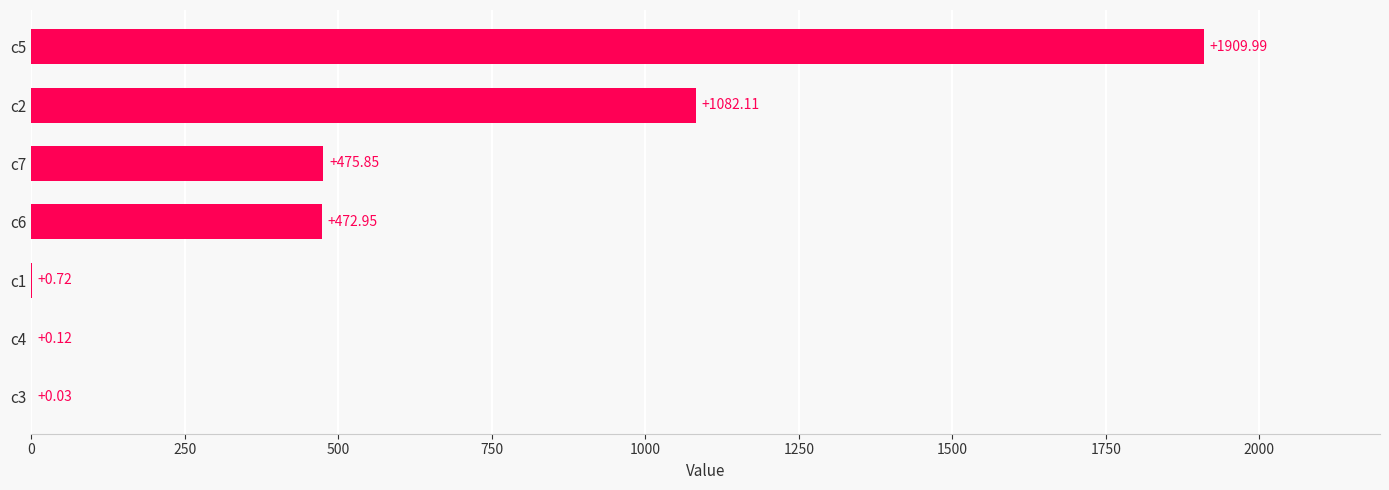

What is the sum of the values at c5 and c7?

2385.8